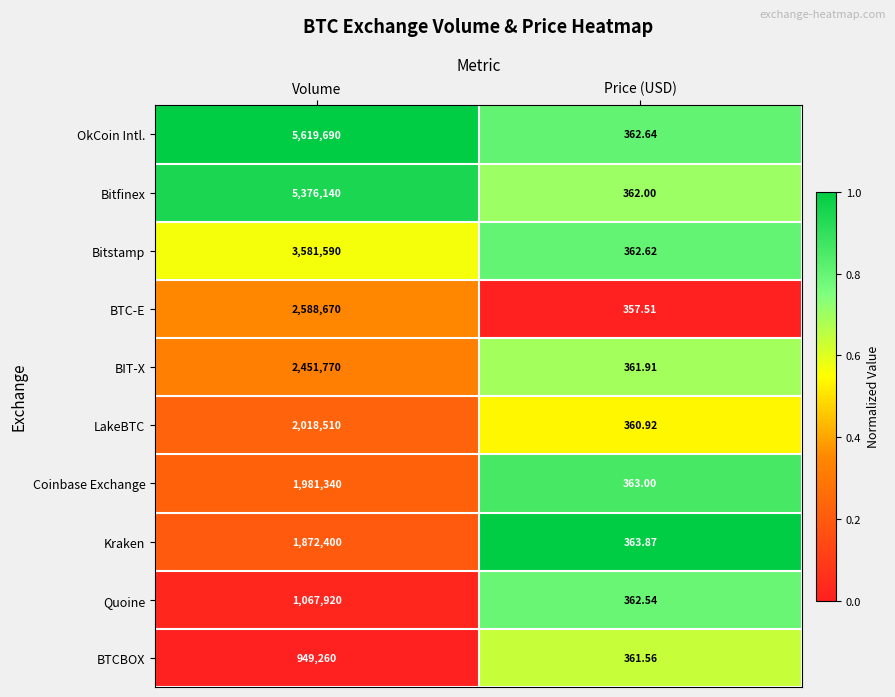

Is the value of Coinbase Exchange at Price (USD) greater than the value of Quoine at Volume?

No